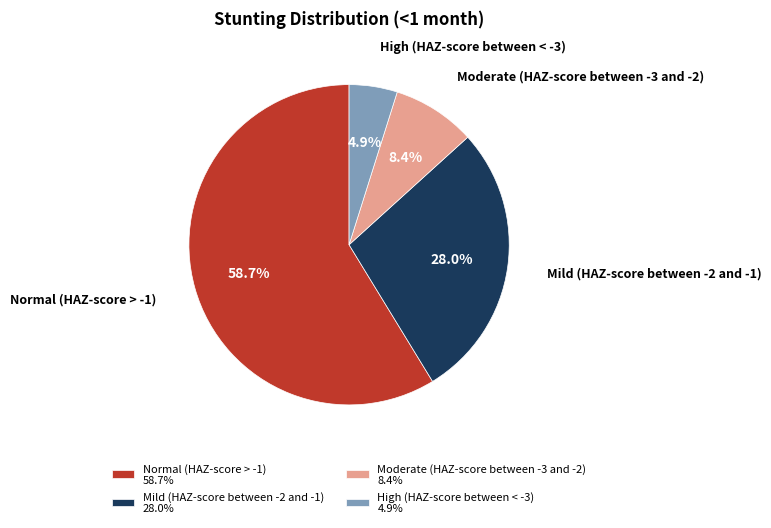

To the nearest percent, what is the difference between the largest and smallest slice percentages?

54%